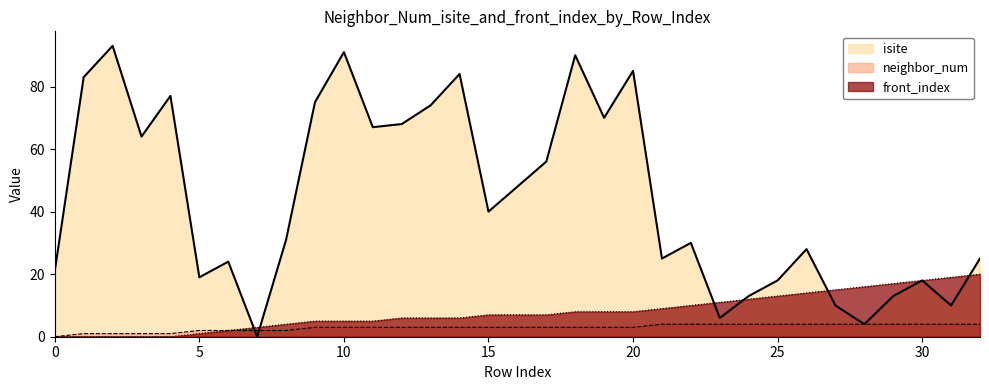

What are all the series names shown in the legend?

isite, neighbor_num, front_index